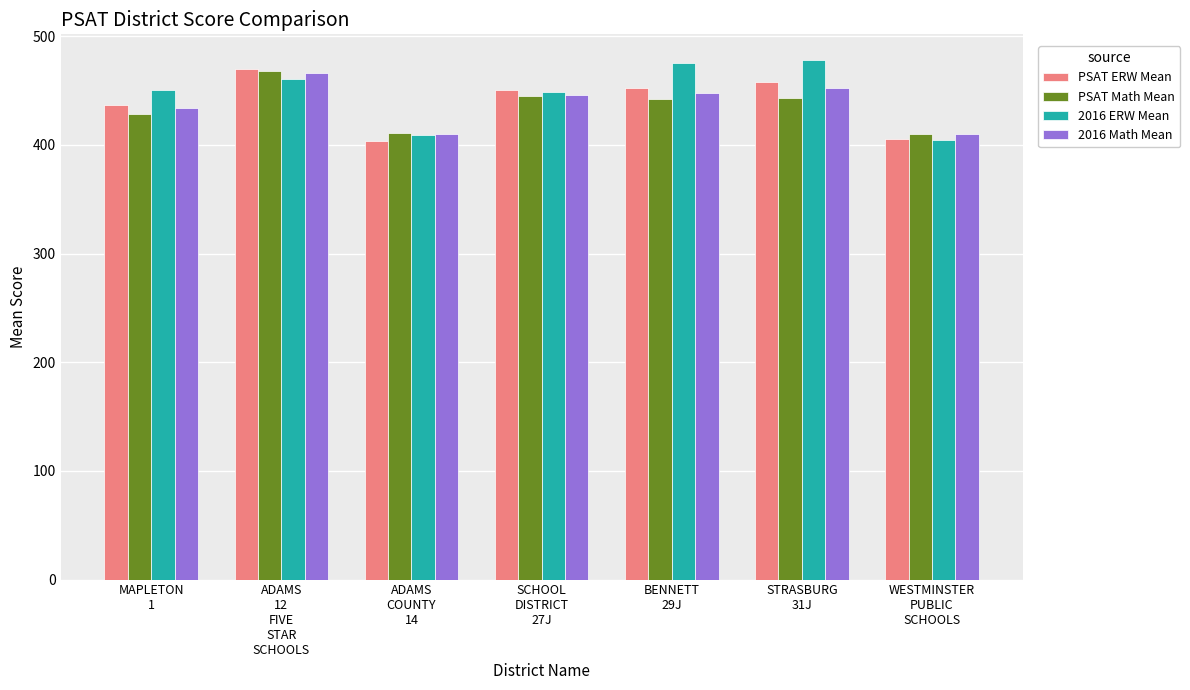

How many data points in 2016 ERW Mean are less than 450?

3